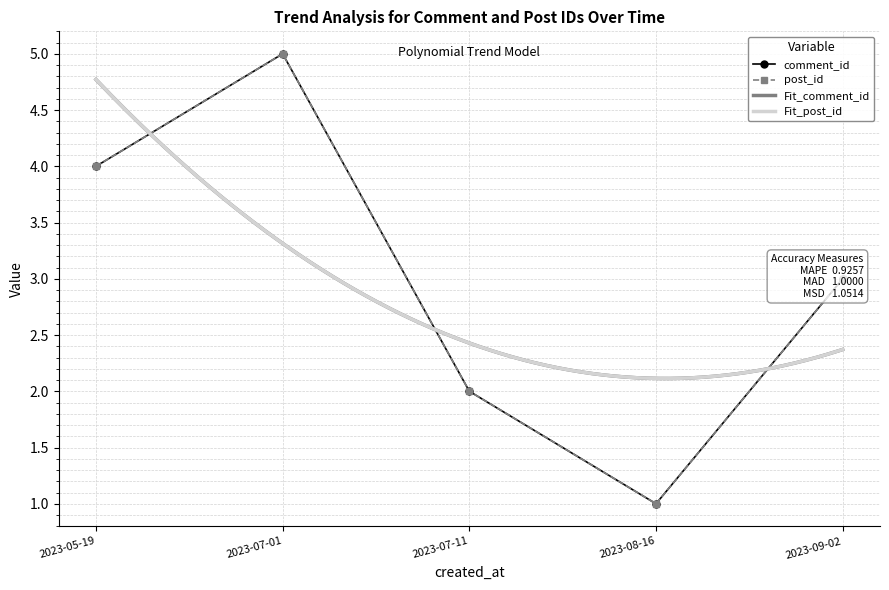

Reading left to right, transcribe all the data shown in this chart.

comment_id: 2023-05-19=4	2023-07-01=5	2023-07-11=2	2023-08-16=1	2023-09-02=3
post_id: 2023-05-19=4	2023-07-01=5	2023-07-11=2	2023-08-16=1	2023-09-02=3